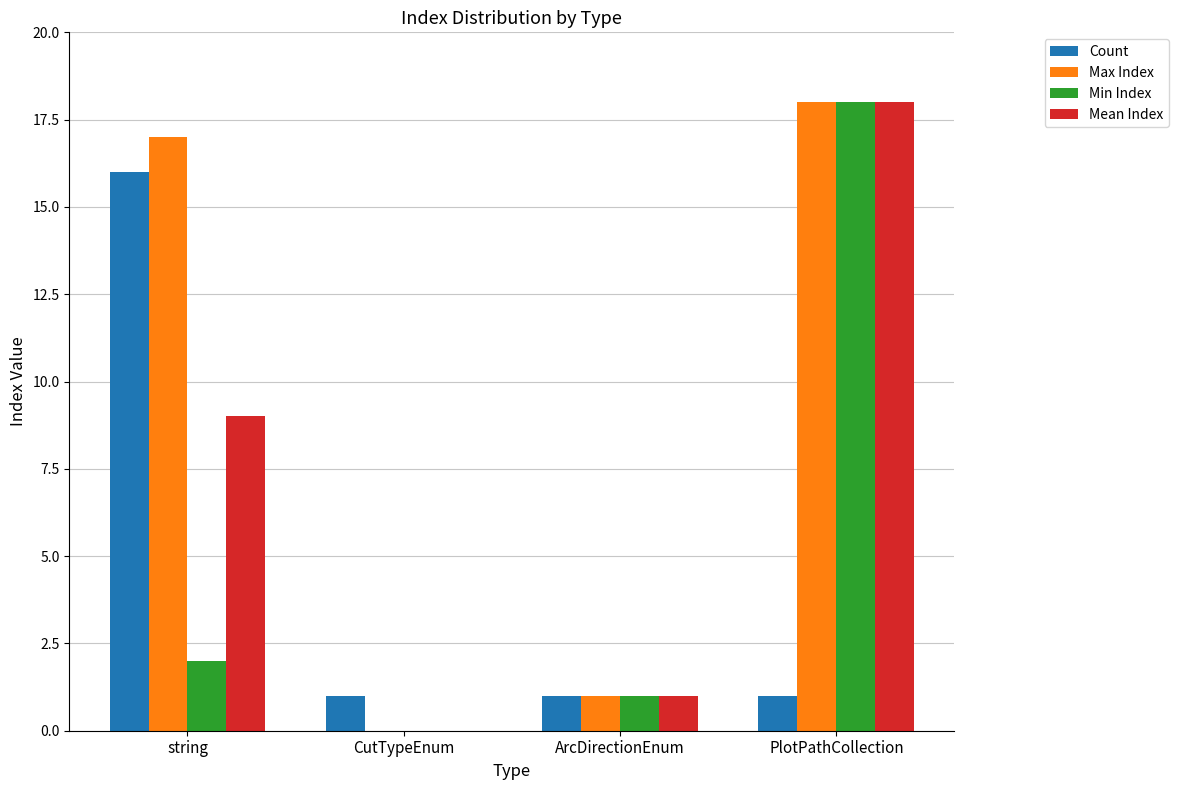

Are the bars horizontal?

No